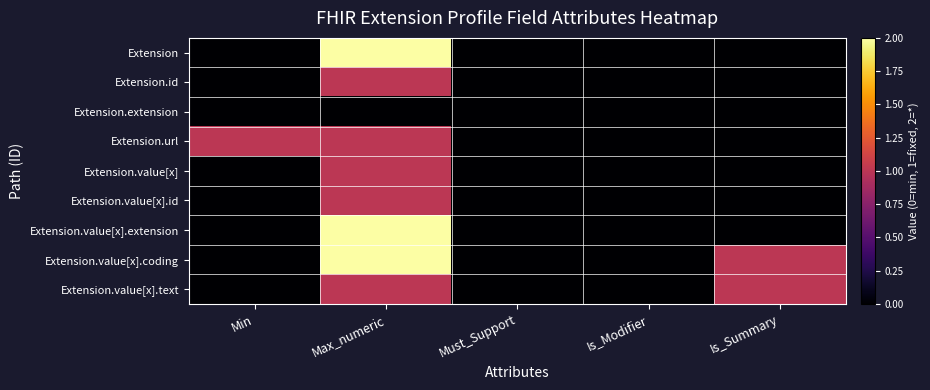

Between Is_Summary and Max_numeric, which is larger?

Max_numeric